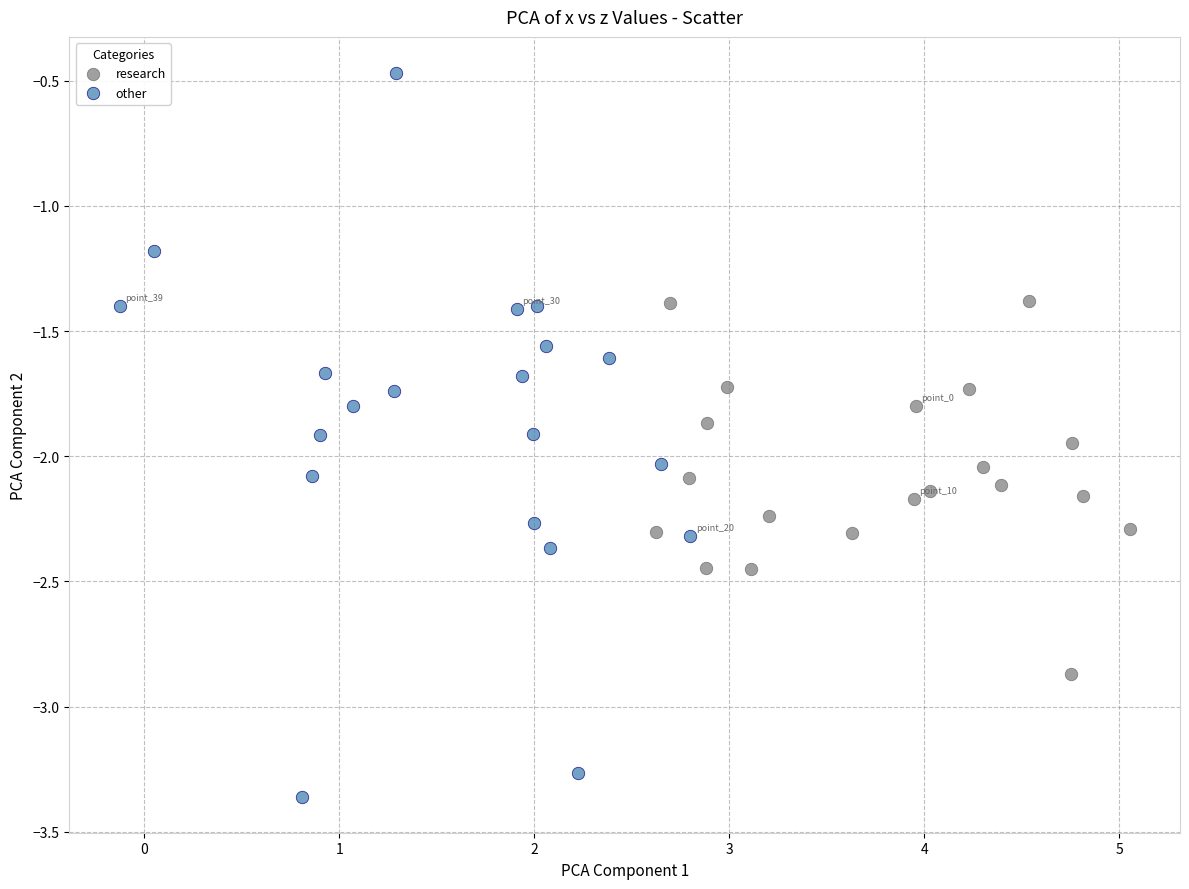

Which series contains the lowest Y value?

other